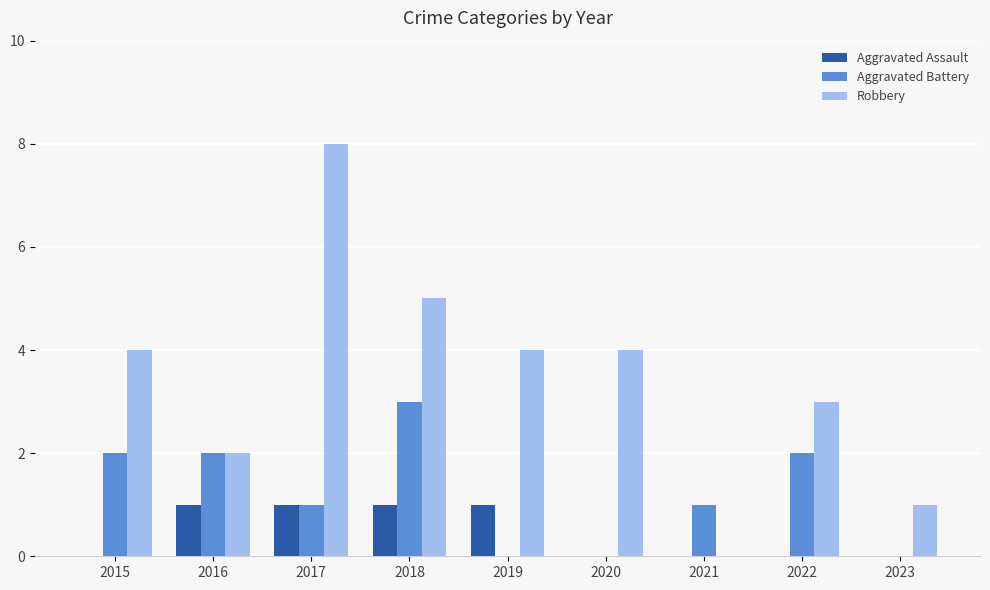

Is the value of Aggravated Assault at 2016 greater than the value of Aggravated Battery at 2016?

No